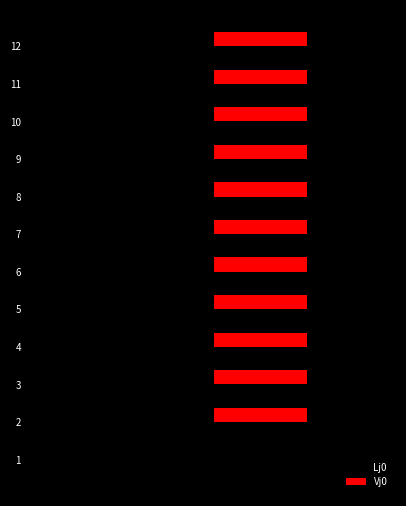

What is the smallest value displayed?

-27.3